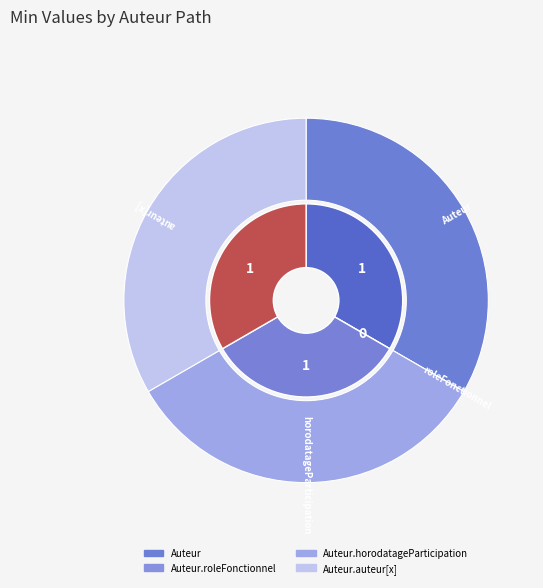

Is there any slice that represents more than half of the pie?

No